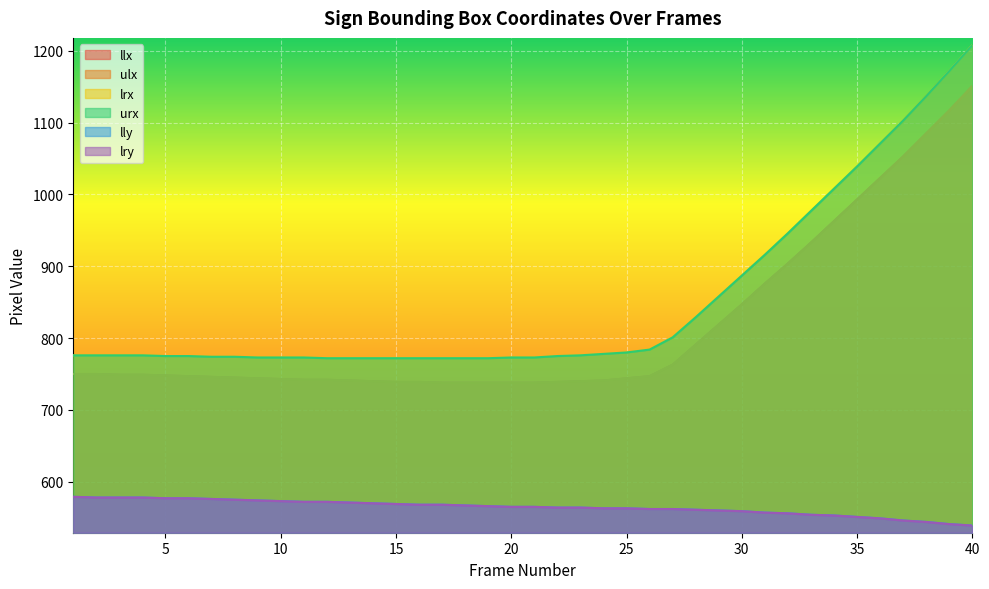

What is the total value across all series at 40?

5796